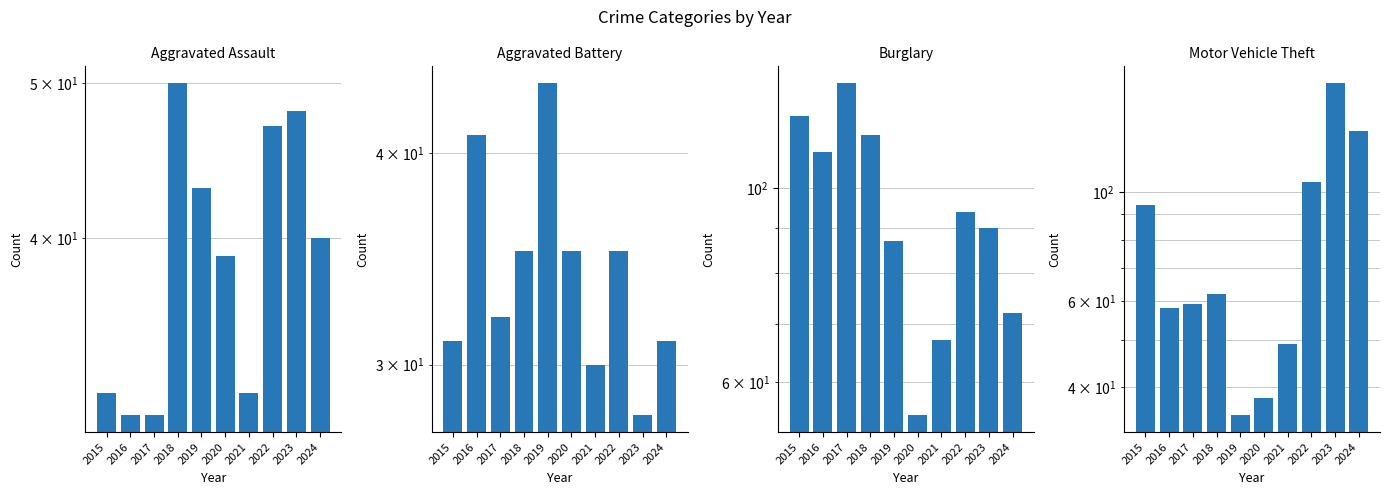

Which series changed the most between 2016 and 2021?

Burglary